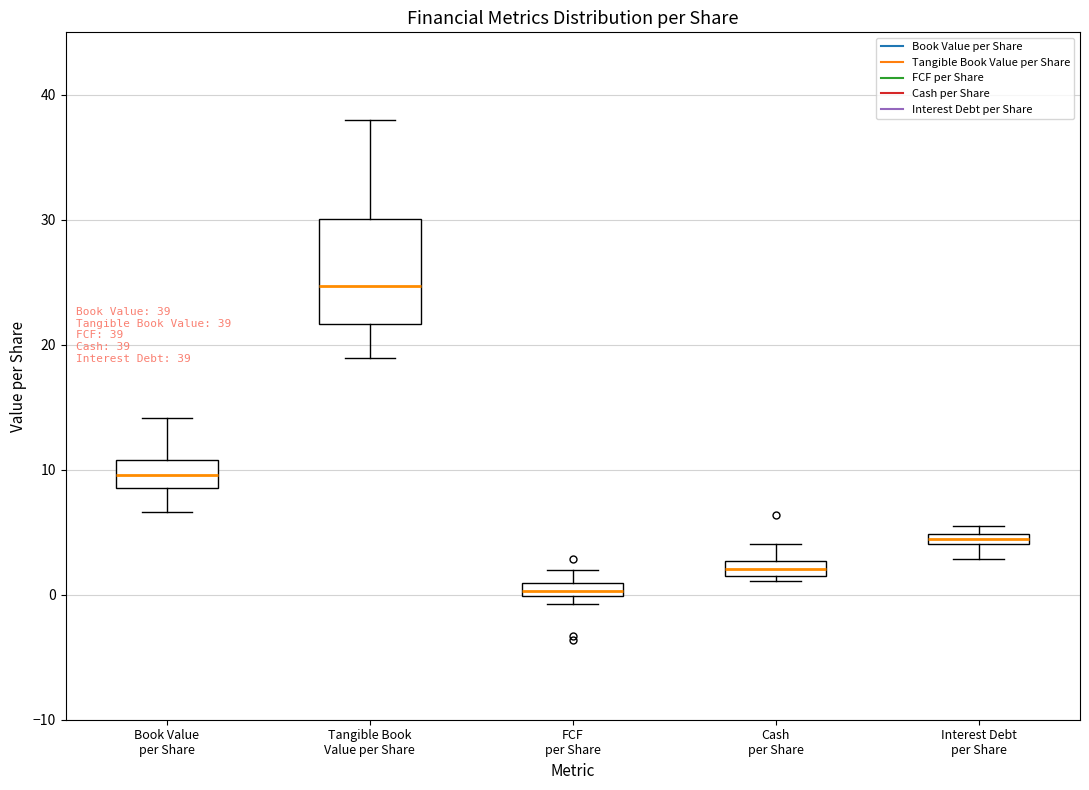

Which box has the highest median line?

Tangible Book Value per Share